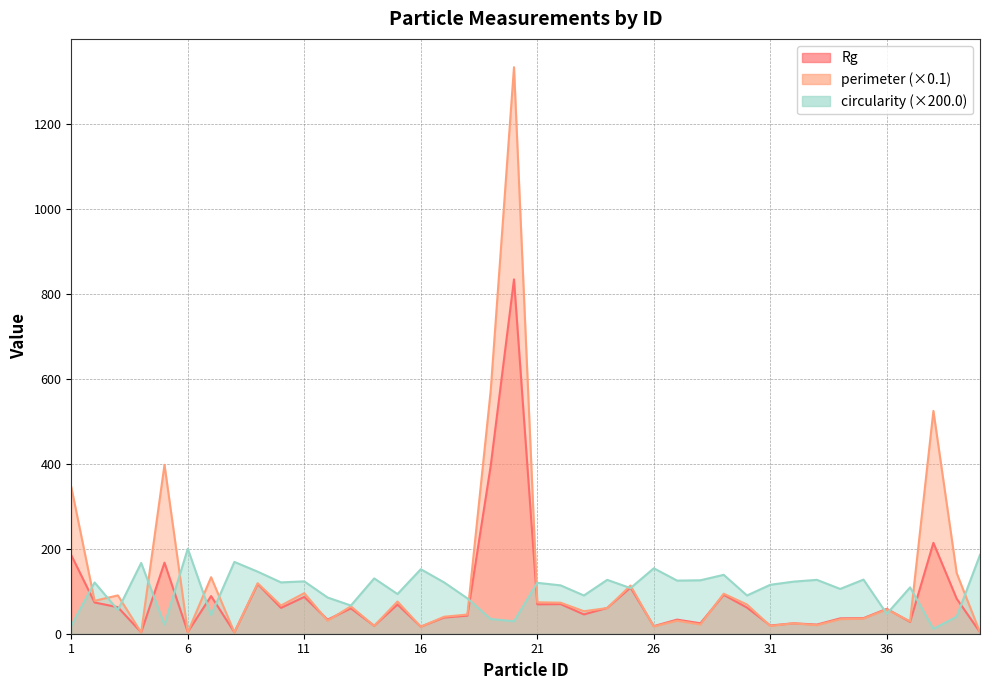

Which has a higher value, 14 or 27?

27